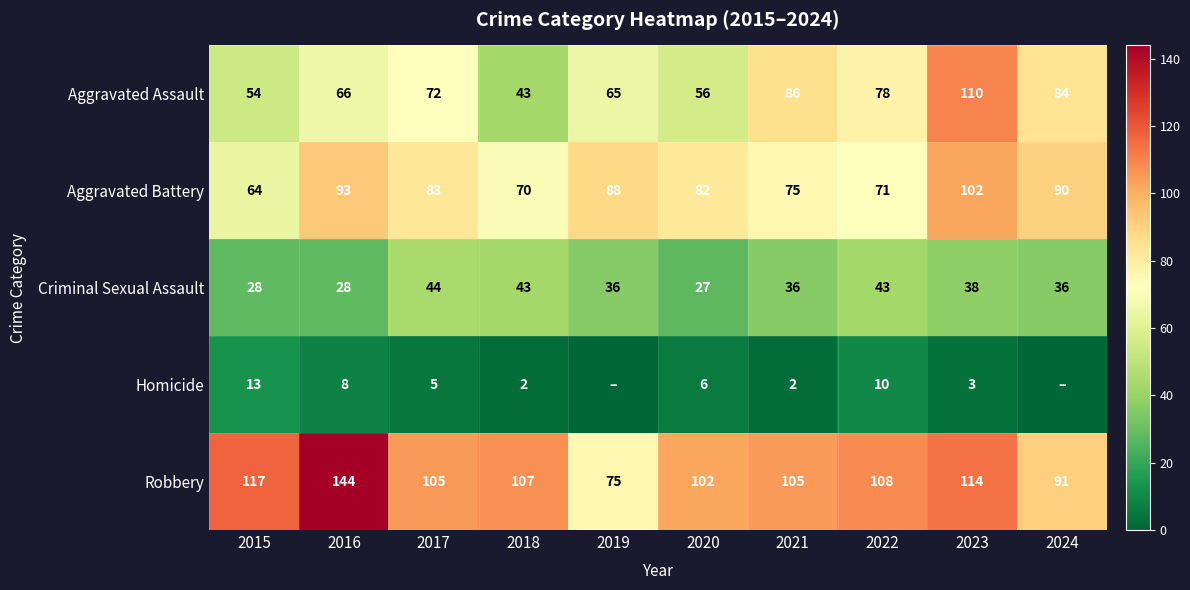

The Robbery series shows 105 at 2017. True or false?

True